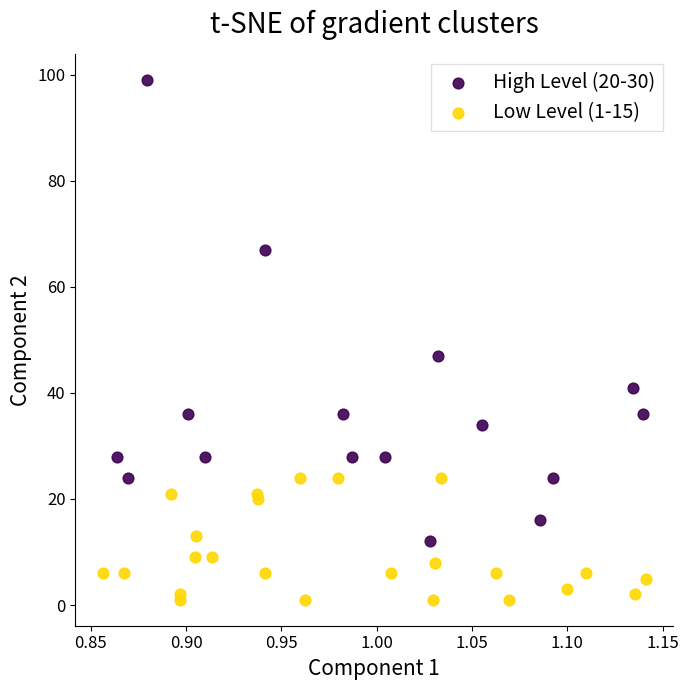

Which series reaches the minimum Y coordinate?

Low Level (1-15)